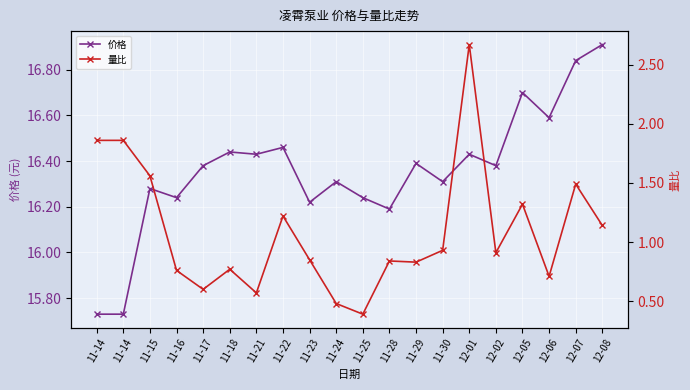

How many series are shown in this chart?

2